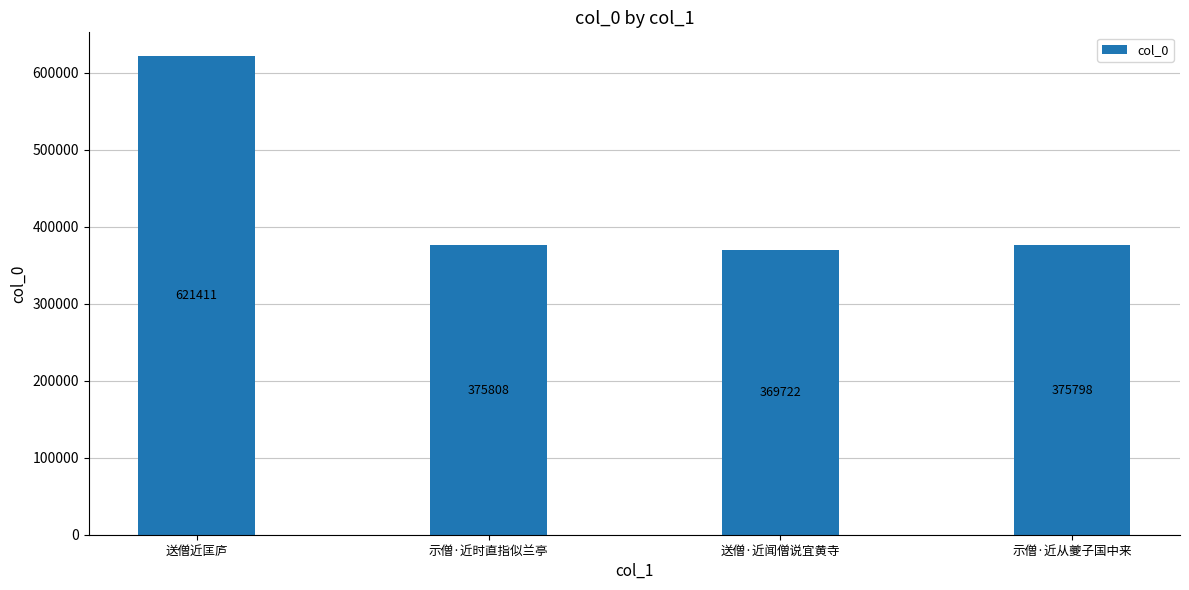

What is the average value?

435685